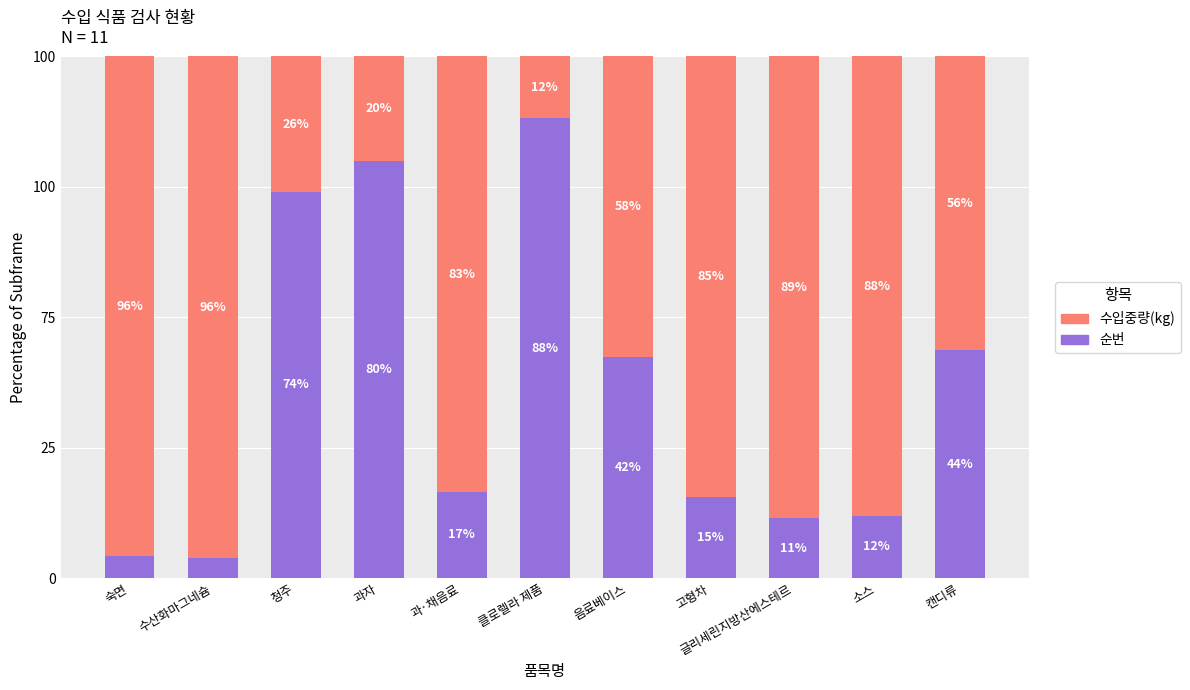

What are all the series names shown in the legend?

수입중량(kg), 순번